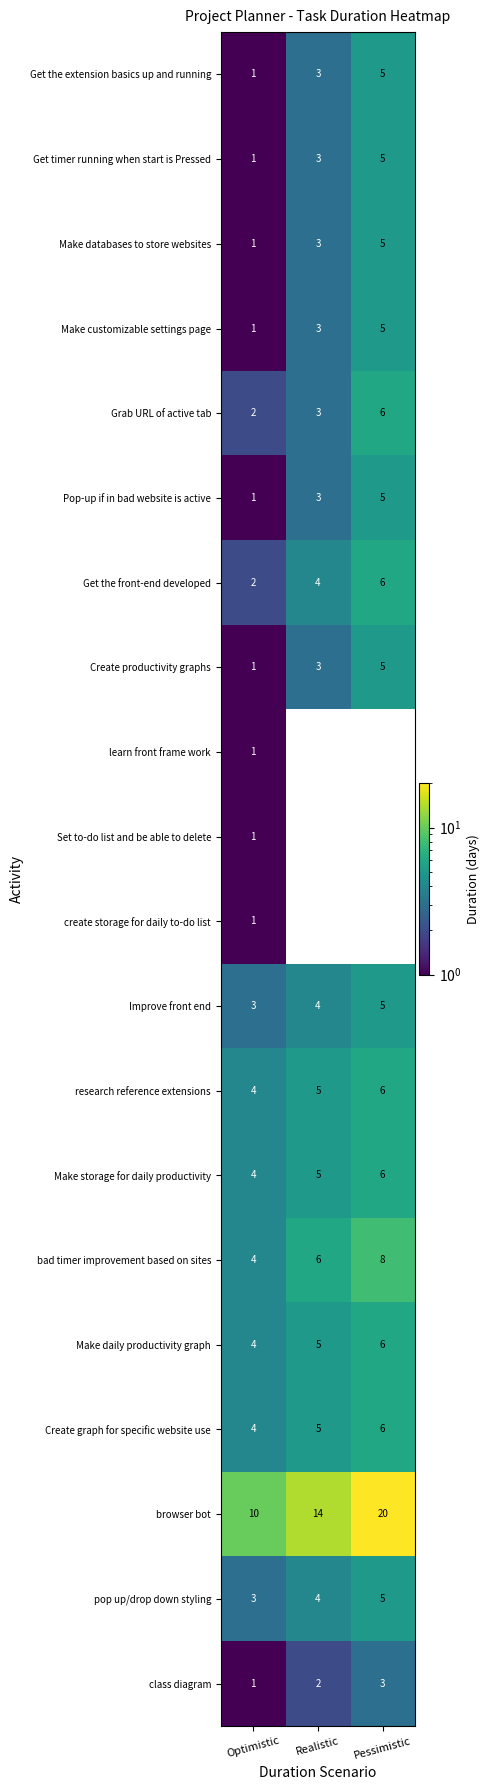

How many Make storage for daily productivity values are between 4 and 6?

3